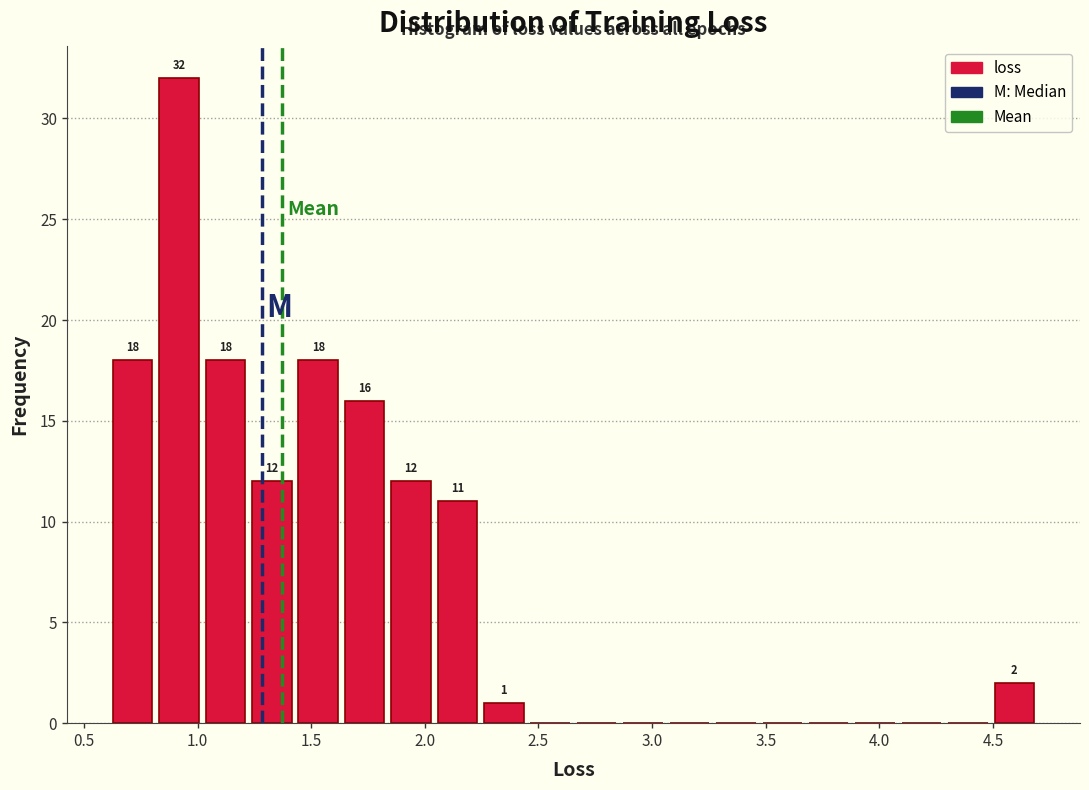

Over which range of the x-axis is the bar tallest?

0.80 to 1.00